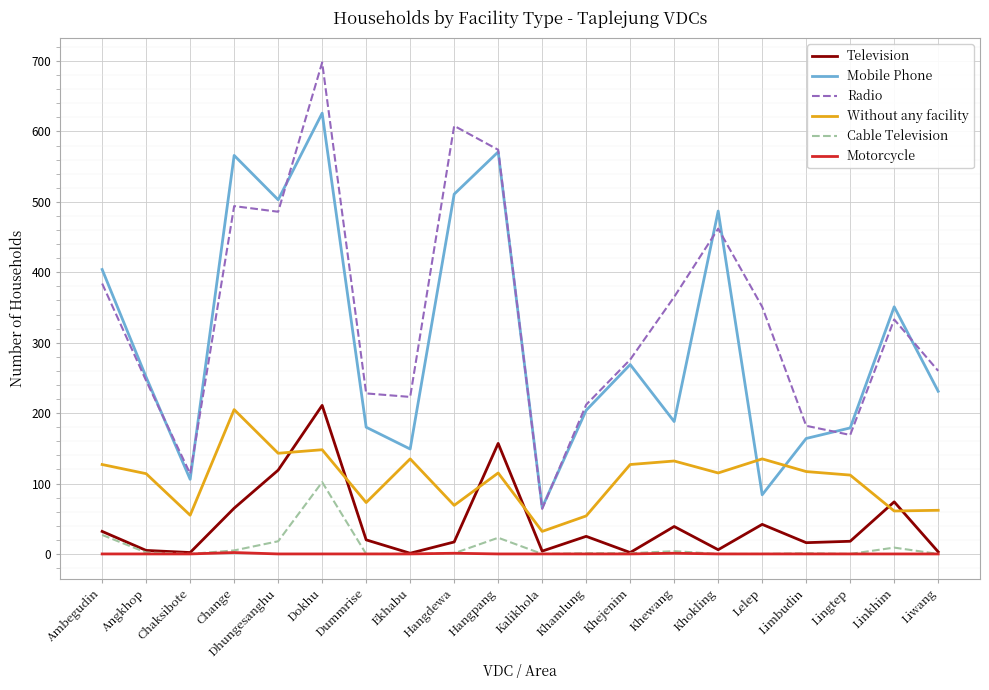

Which series has the widest spread of values?

Radio